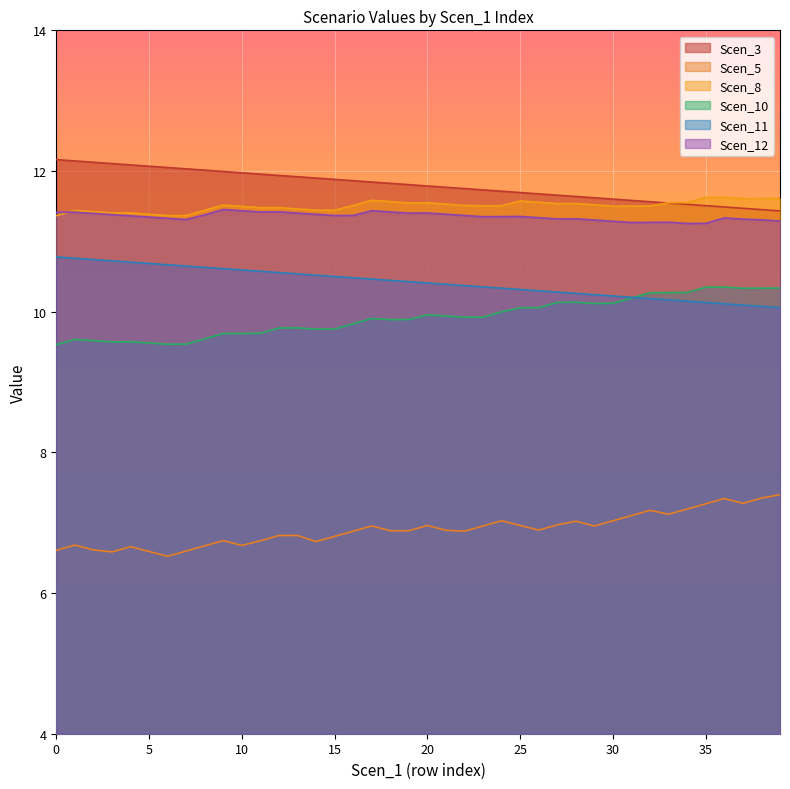

Which series has the largest range (max minus min)?

Scen_5